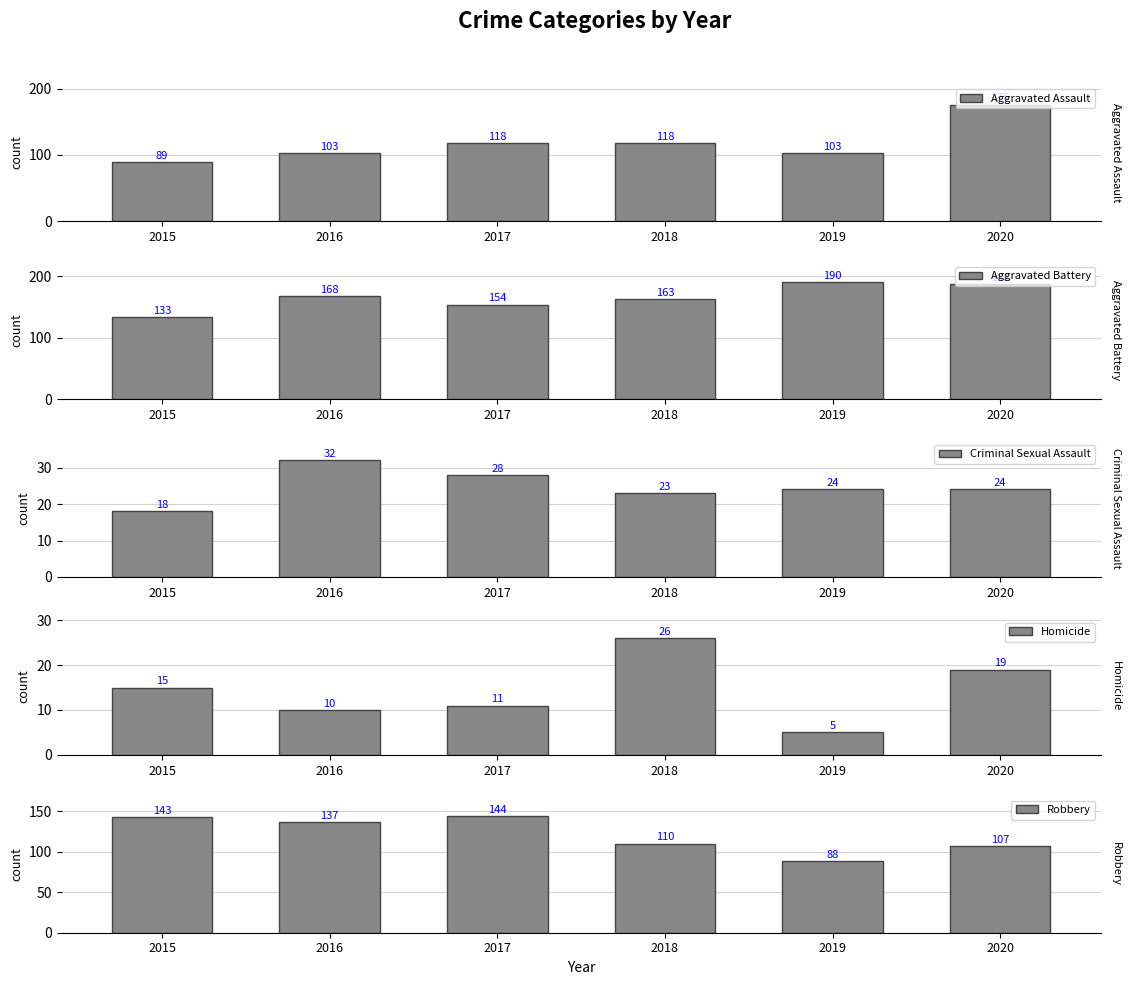

Rank the categories by Aggravated Assault value from highest to lowest.

2020, 2017, 2018, 2016, 2019, 2015